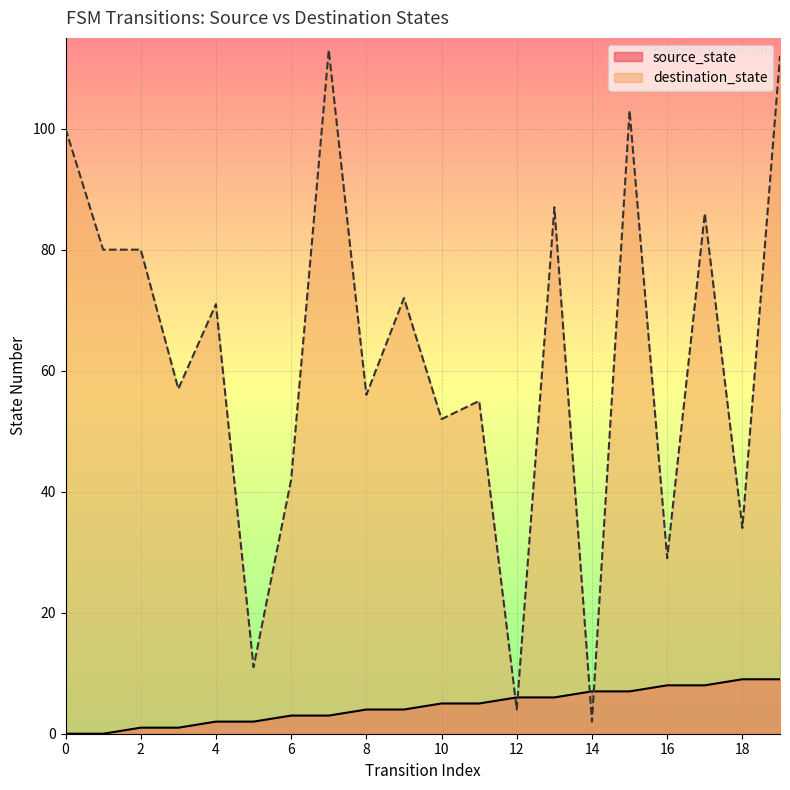

In destination_state, how many points are lower than both neighbors (excluding endpoints)?

8